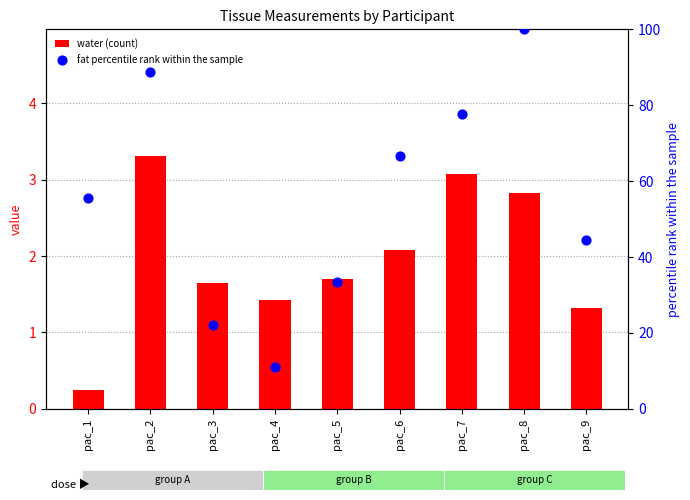

Which series has the largest Y range (max minus min)?

fat percentile rank within the sample